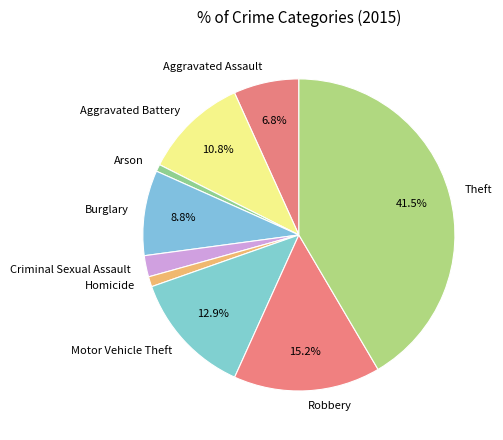

The Theft slice represents 36% of the pie. True or false?

False